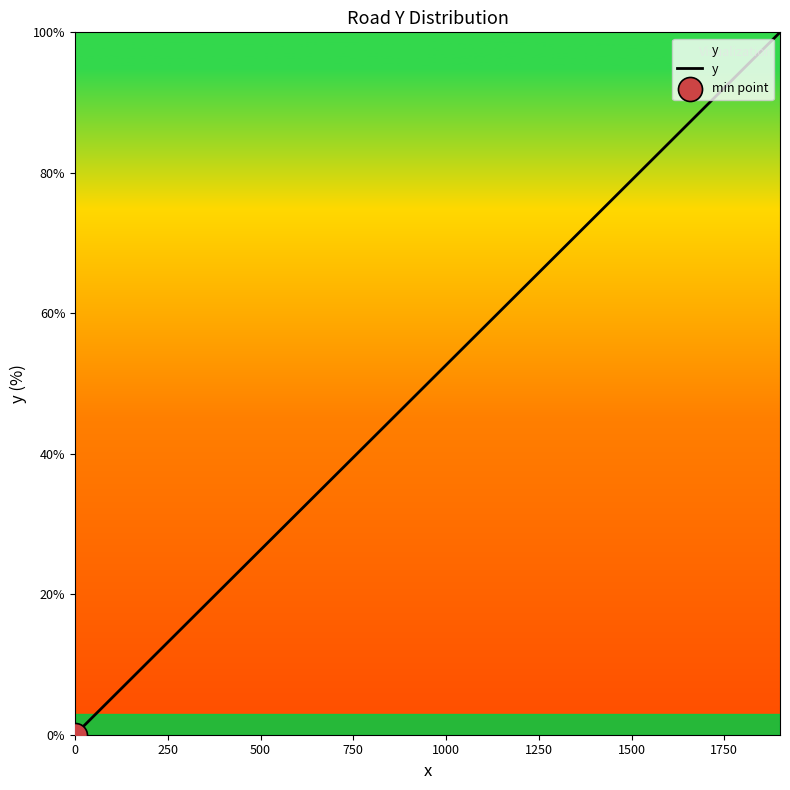

What is the difference between the maximum and minimum values?

100.0